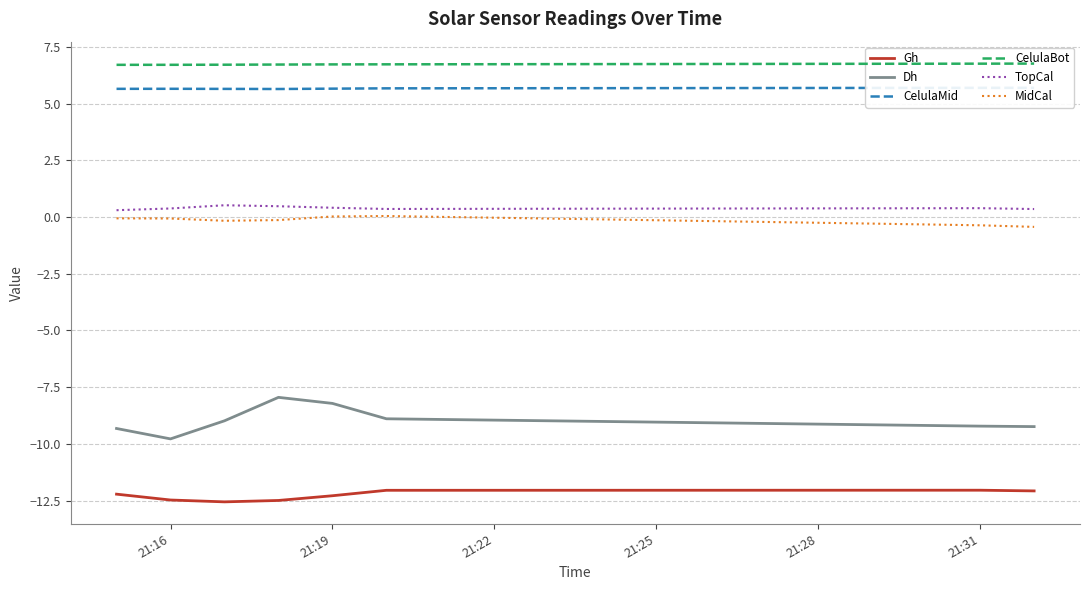

True or false: Dh and Gh cross at least once.

False